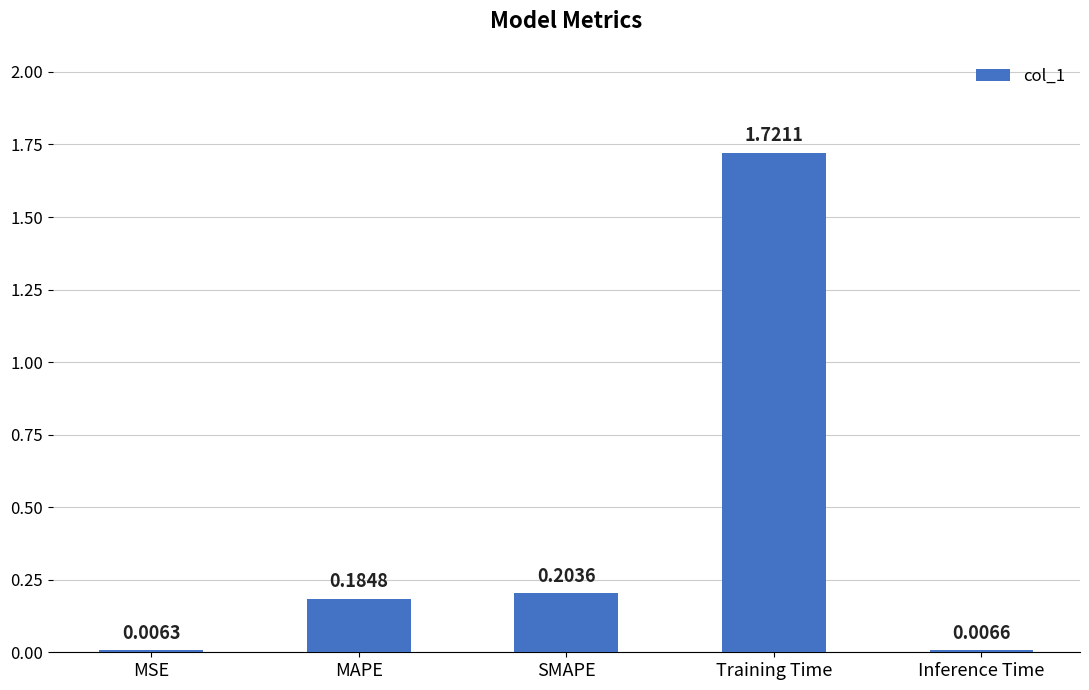

Which label corresponds to the smallest value in the chart?

MSE